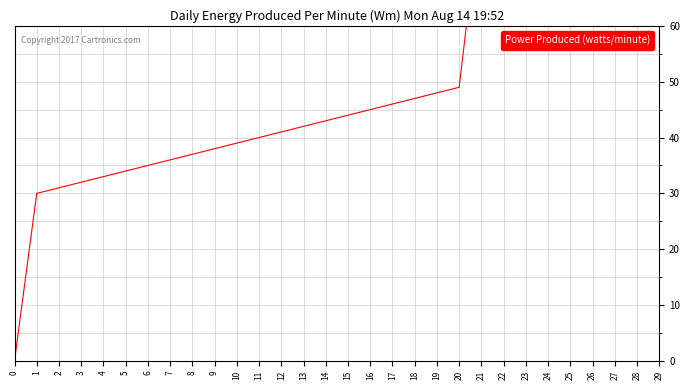

The value at 8 is 17. True or false?

False